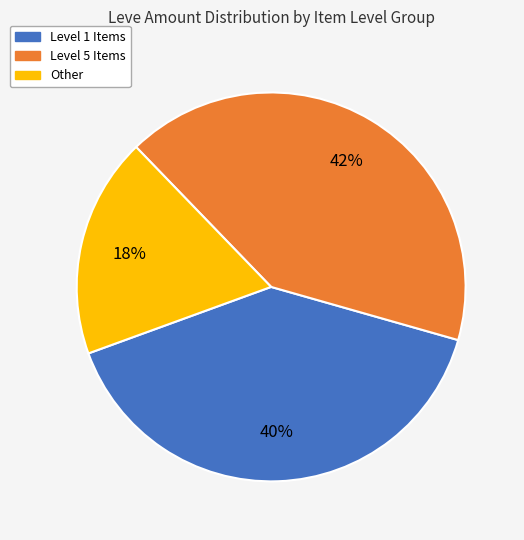

Does any single category account for the majority?

No